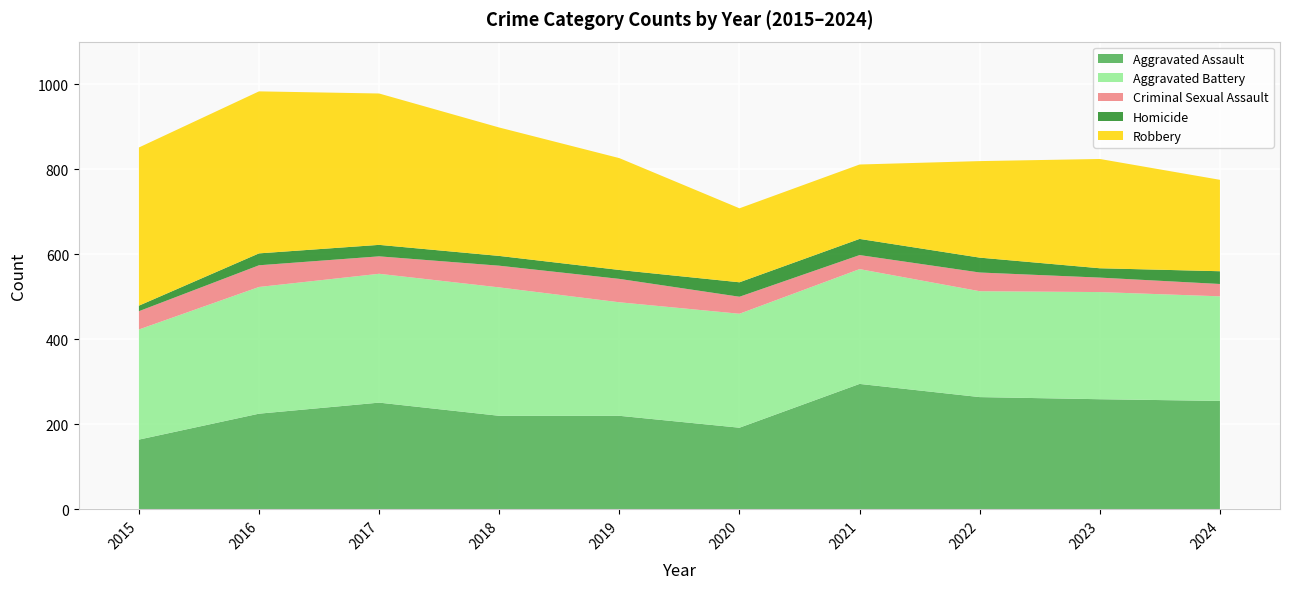

Reading right to left, transcribe all the data shown in this chart.

Aggravated Assault: 255	259	264	295	192	220	220	251	225	164
Aggravated Battery: 246	252	249	270	268	267	302	303	298	259
Criminal Sexual Assault: 29	34	44	33	40	55	51	41	51	43
Homicide: 30	22	35	38	34	21	23	27	28	13
Robbery: 215	257	227	175	174	263	302	356	381	372